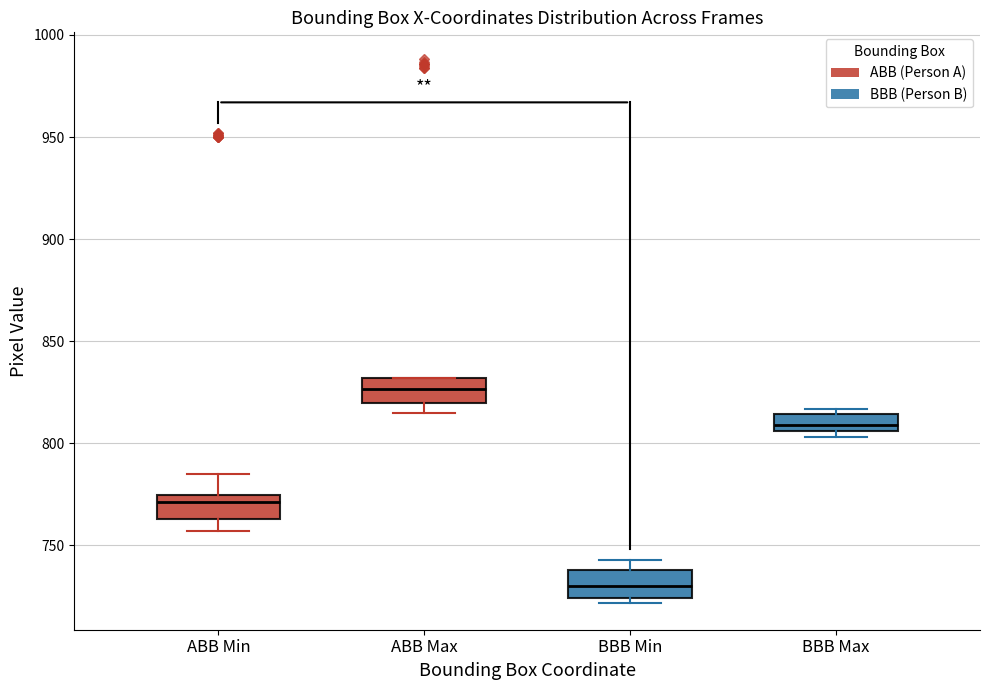

Where does the median line of the box for BBB Min sit on the y-axis? The values are not printed on the chart, so give them approximately, as read against the axis.

730